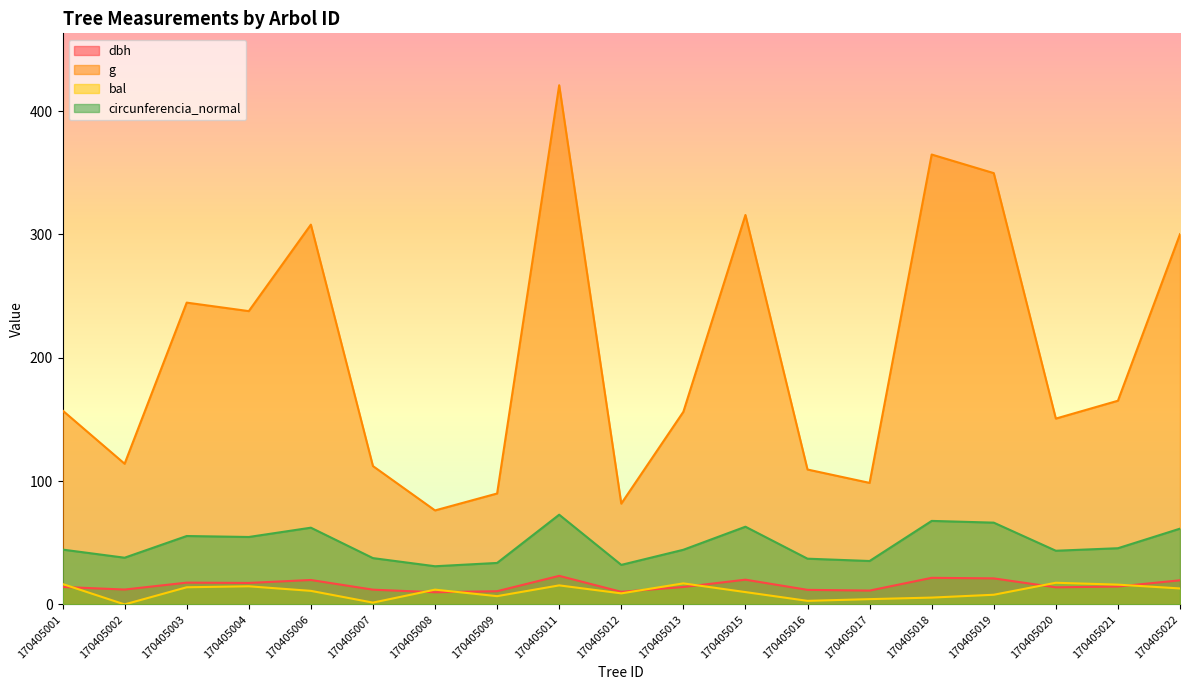

List the labels in order of bal value, largest first.

170405020, 170405013, 170405001, 170405021, 170405011, 170405004, 170405003, 170405022, 170405008, 170405006, 170405015, 170405012, 170405019, 170405009, 170405018, 170405017, 170405016, 170405007, 170405002